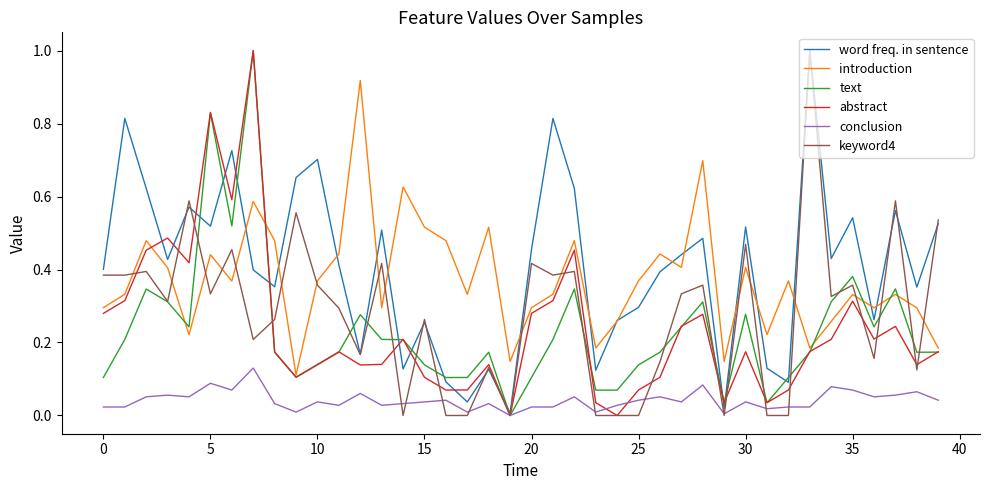

After their last crossing, which series has the higher values: introduction or keyword4?

keyword4